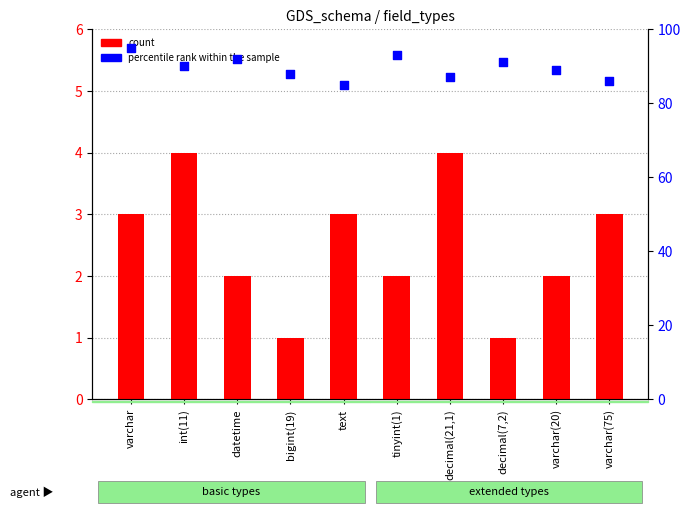

At which category is the sum across all series the highest?

varchar